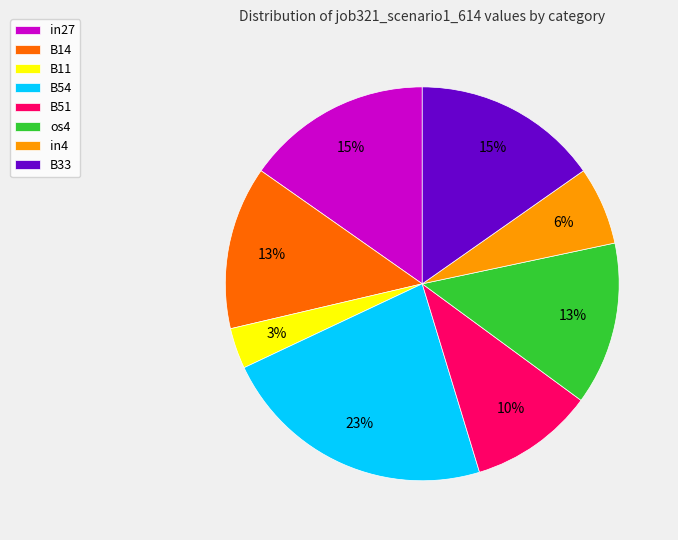

Which category has the biggest portion of the pie?

B54